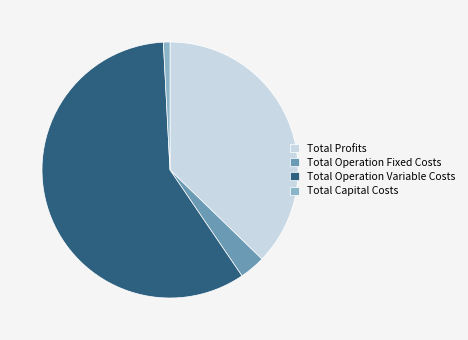

Rank the categories by value from lowest to highest.

Total Capital Costs, Total Operation Fixed Costs, Total Profits, Total Operation Variable Costs